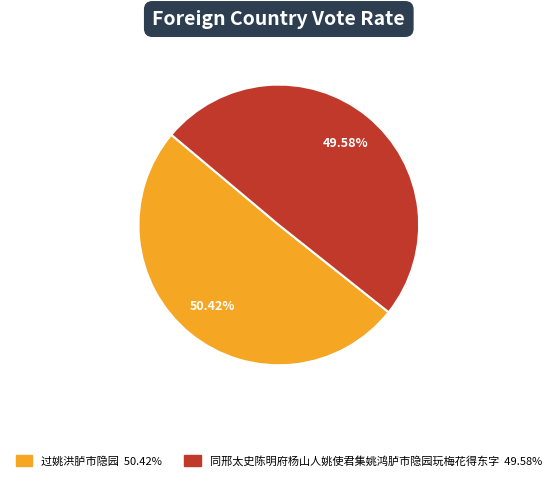

To the nearest percent, what portion does 同邢太史陈明府杨山人姚使君集姚鸿胪市隐园玩梅花得东字 represent?

50%